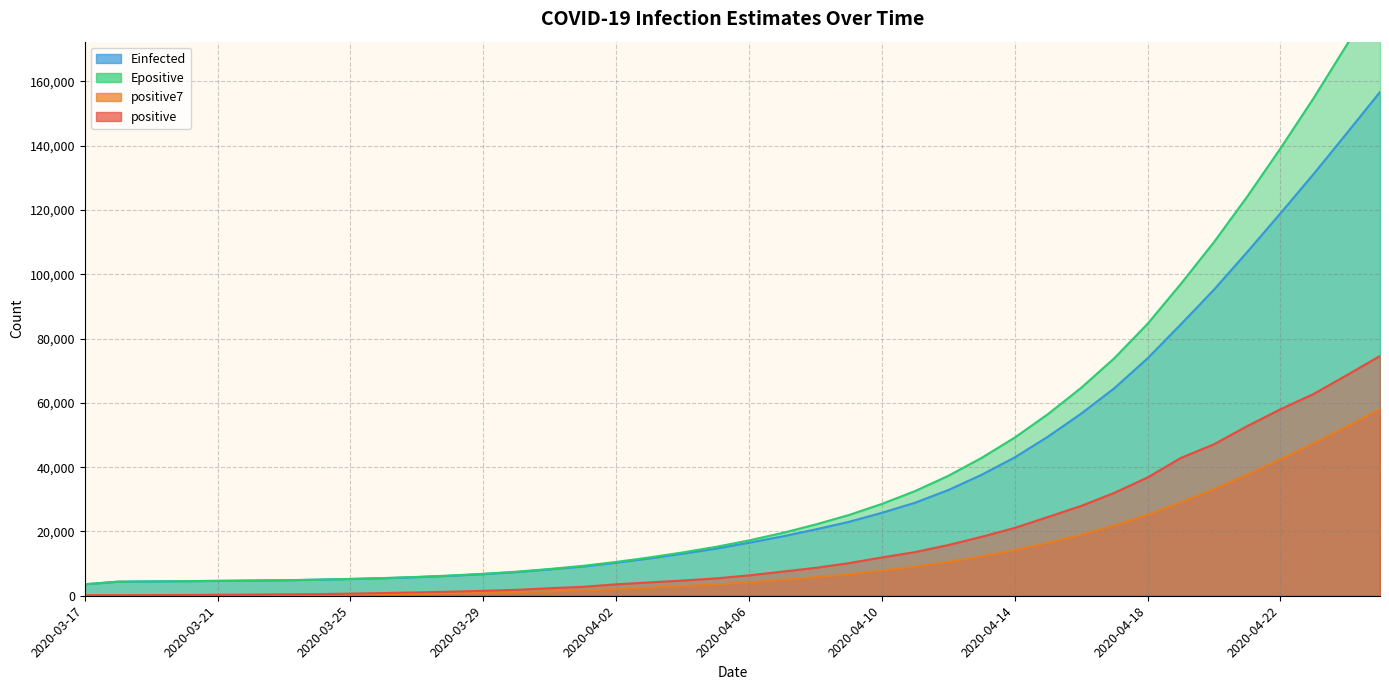

Which series has the widest spread of values?

Epositive